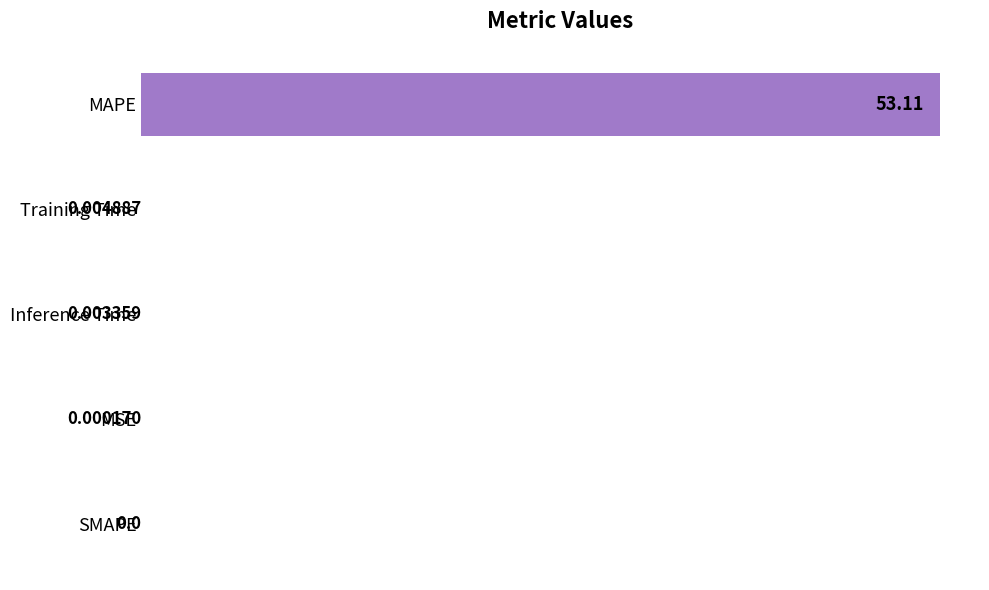

What is the sum of the values at Inference Time and MAPE?

53.1